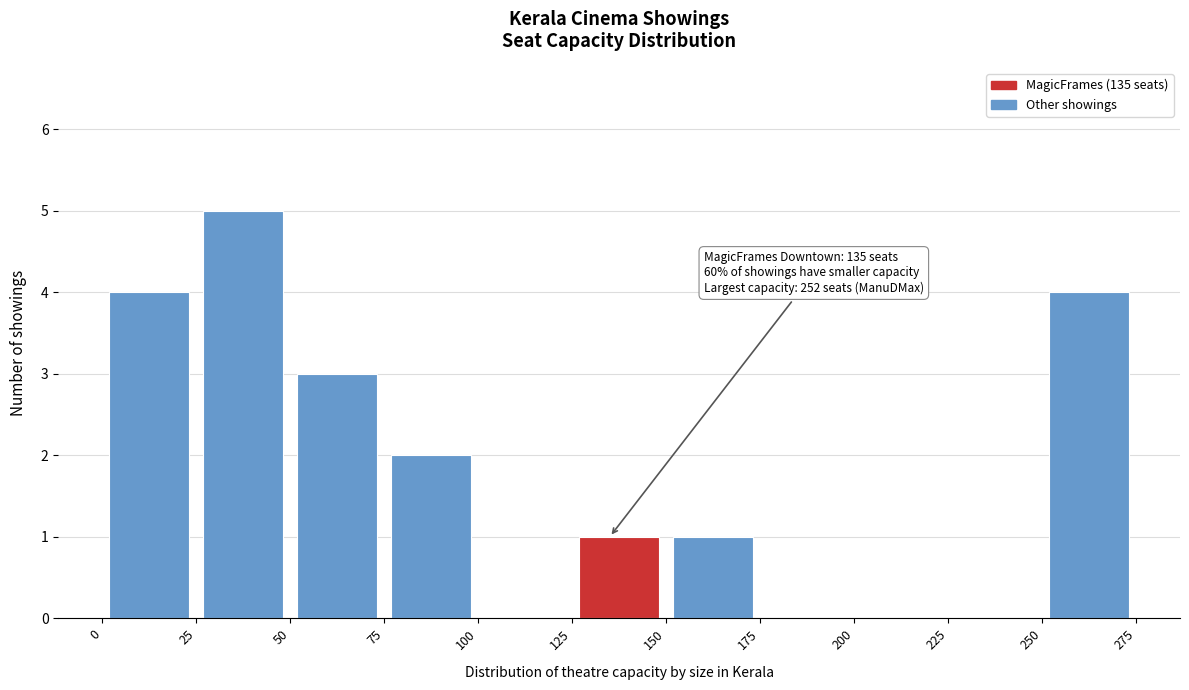

Which range on the x-axis has the tallest bar?

25 to 50